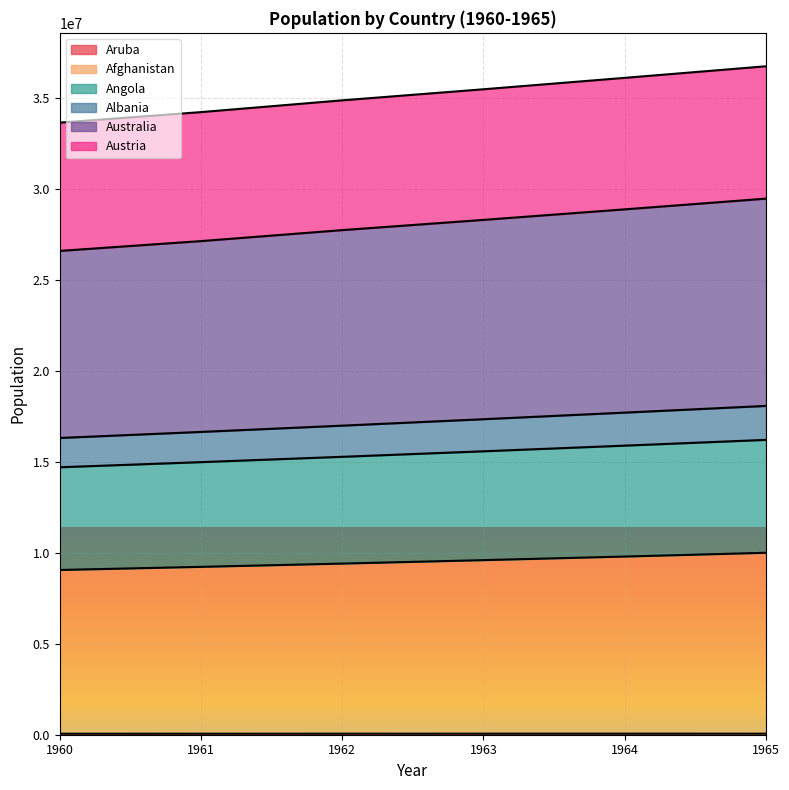

True or false: Australia has more than 0 points higher than both neighbors.

False